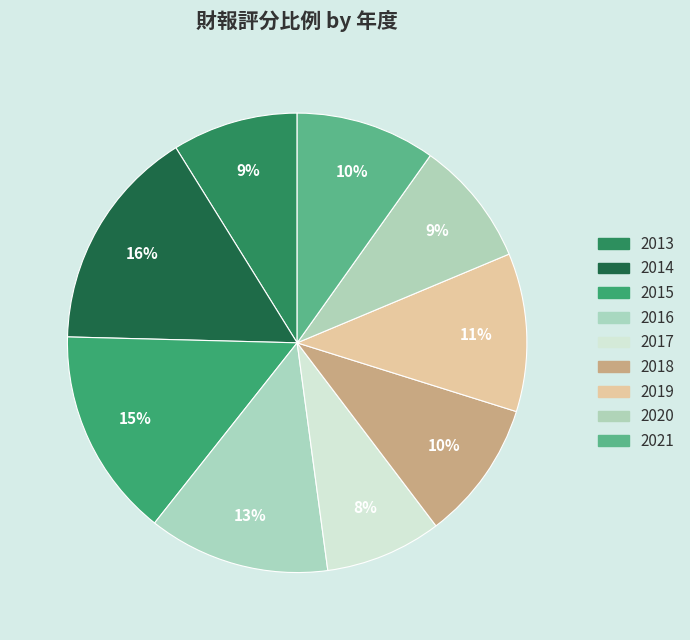

Does 2020 account for over 50% of the chart?

No